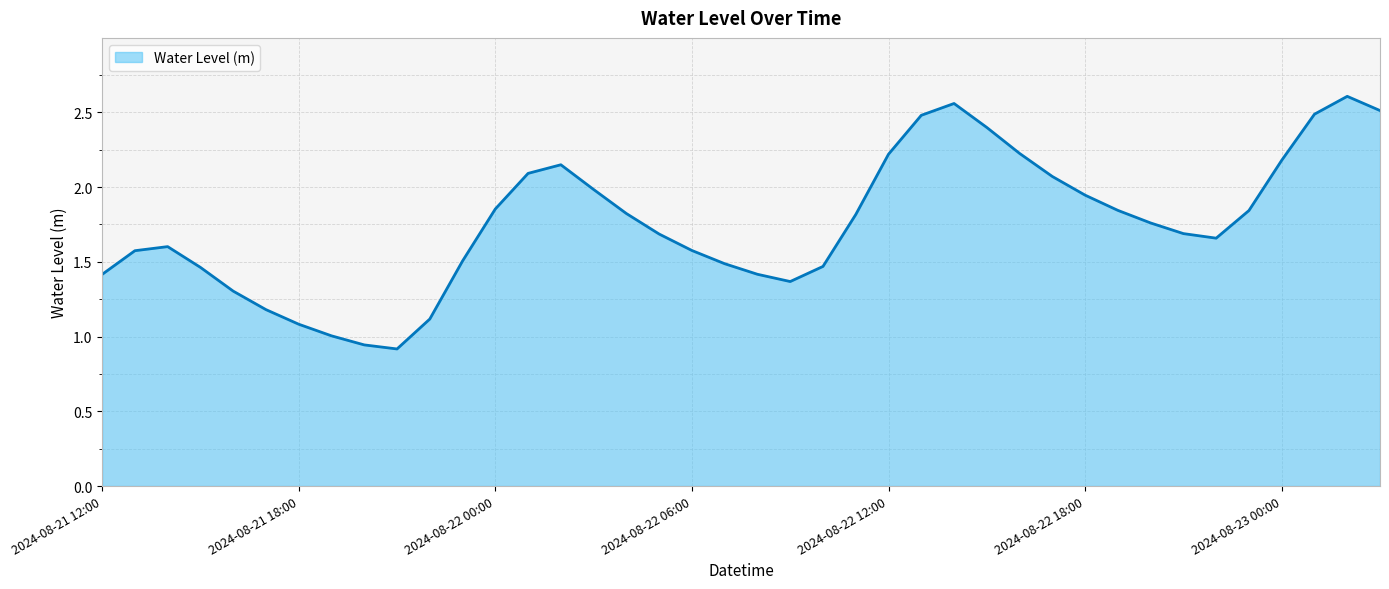

How many lines are shown in the chart?

1